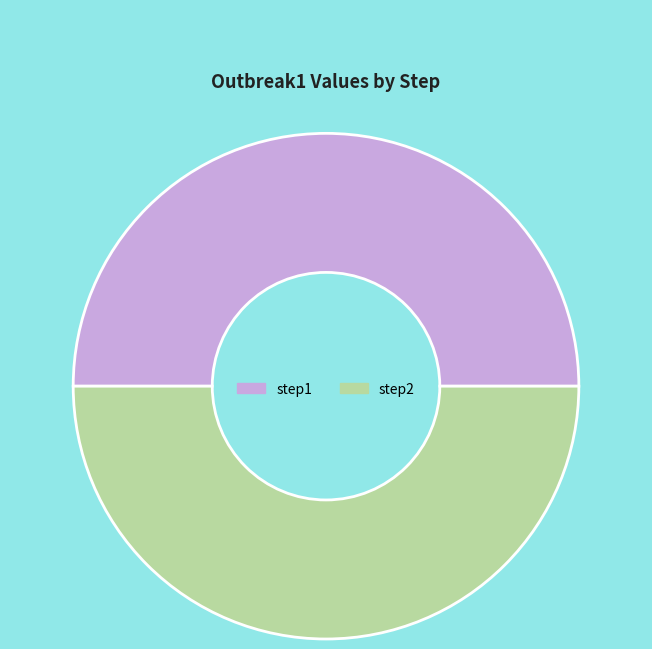

Approximately how many times larger is the value at step2 compared to step1?

1.0